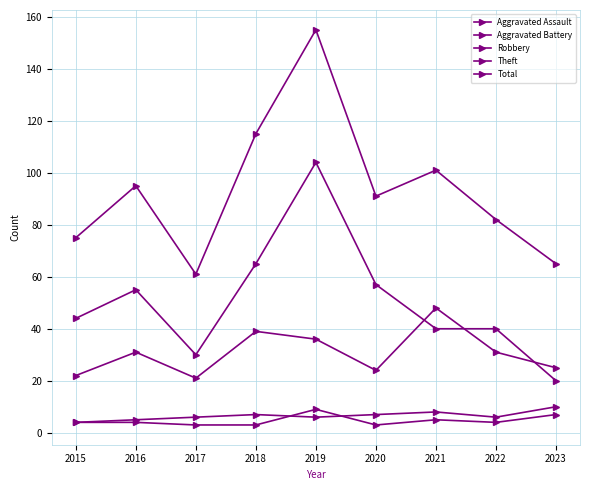

Reading left to right, what are all the values shown in this chart?

Aggravated Assault: 2015=4	2016=4	2017=3	2018=3	2019=9	2020=3	2021=5	2022=4	2023=7
Aggravated Battery: 2015=4	2016=5	2017=6	2018=7	2019=6	2020=7	2021=8	2022=6	2023=10
Robbery: 2015=22	2016=31	2017=21	2018=39	2019=36	2020=24	2021=48	2022=31	2023=25
Theft: 2015=44	2016=55	2017=30	2018=65	2019=104	2020=57	2021=40	2022=40	2023=20
Total: 2015=75	2016=95	2017=61	2018=115	2019=155	2020=91	2021=101	2022=82	2023=65